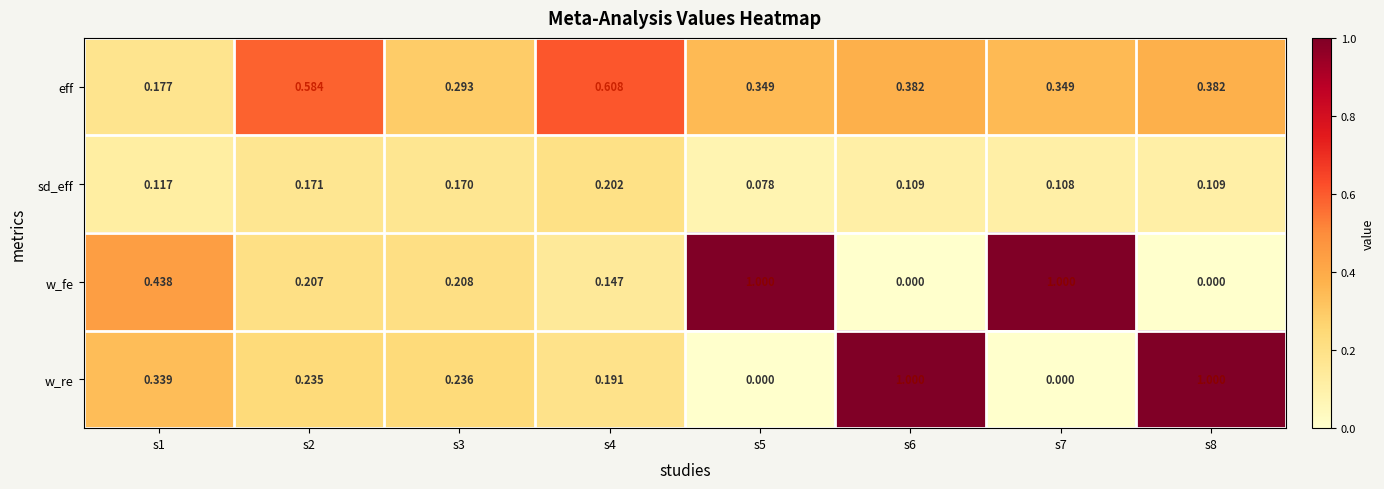

Which series has the largest total across all categories?

eff